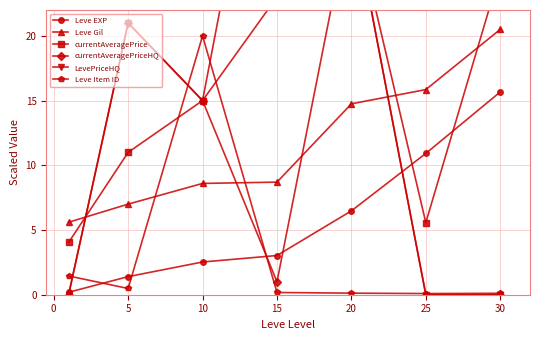

The Leve Gil series shows 14.8 at 20. True or false?

True